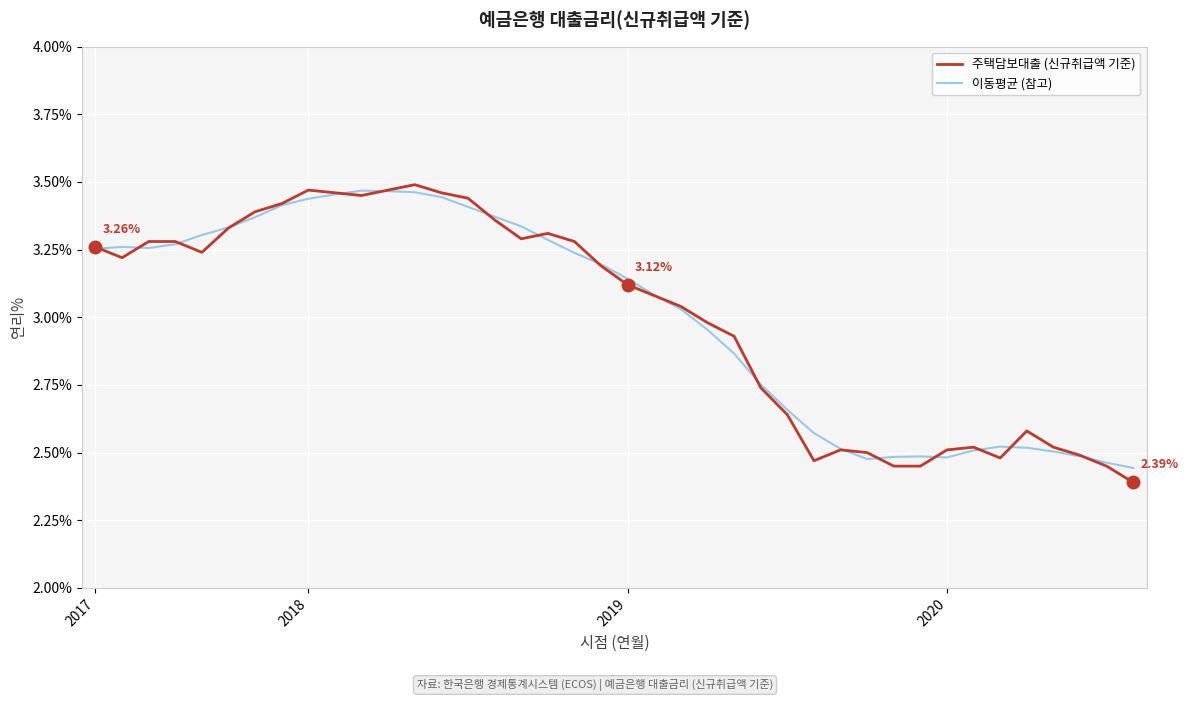

Which series has the largest range (max minus min)?

주택담보대출 (신규취급액 기준)